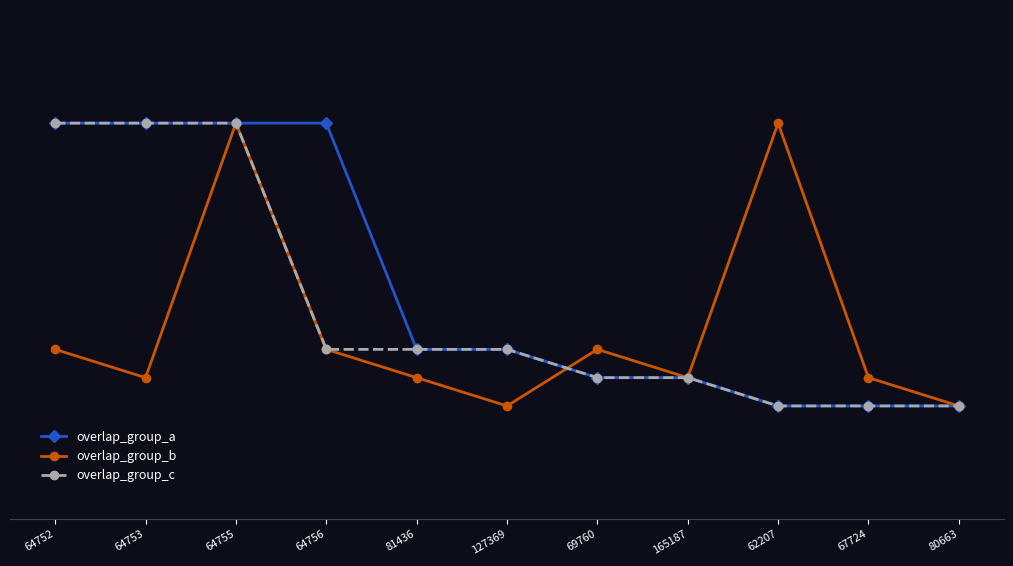

What are all the series names shown in the legend?

overlap_group_a, overlap_group_b, overlap_group_c